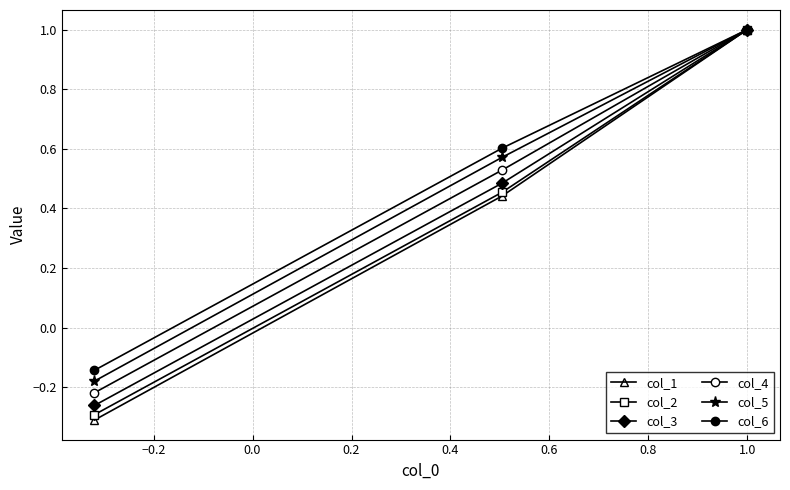

How many lines are shown in the chart?

6